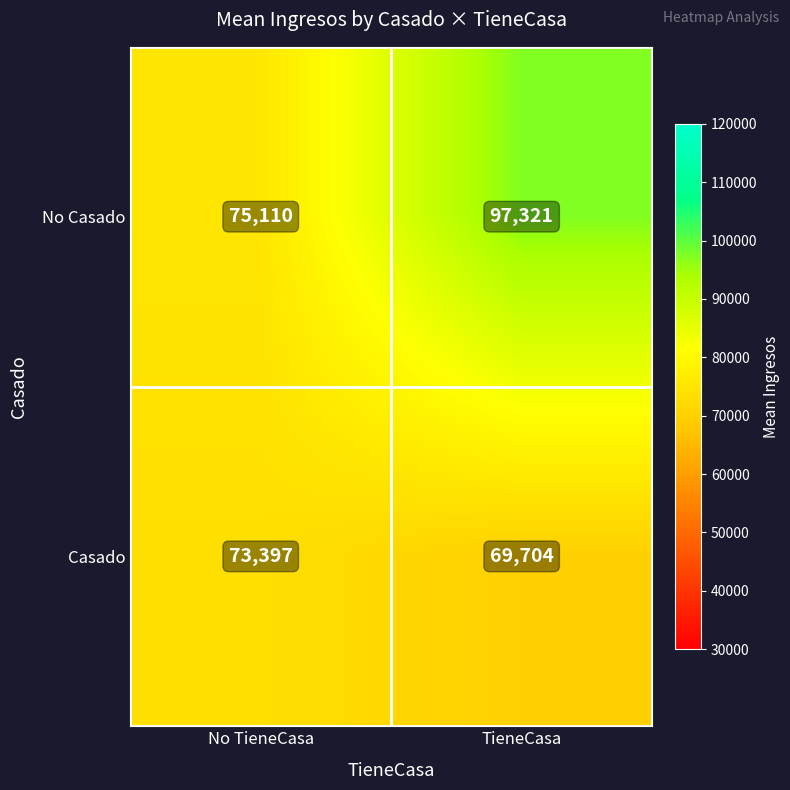

Reading left to right, transcribe all the data shown in this chart.

No Casado: 75110	97321
Casado: 73397	69704